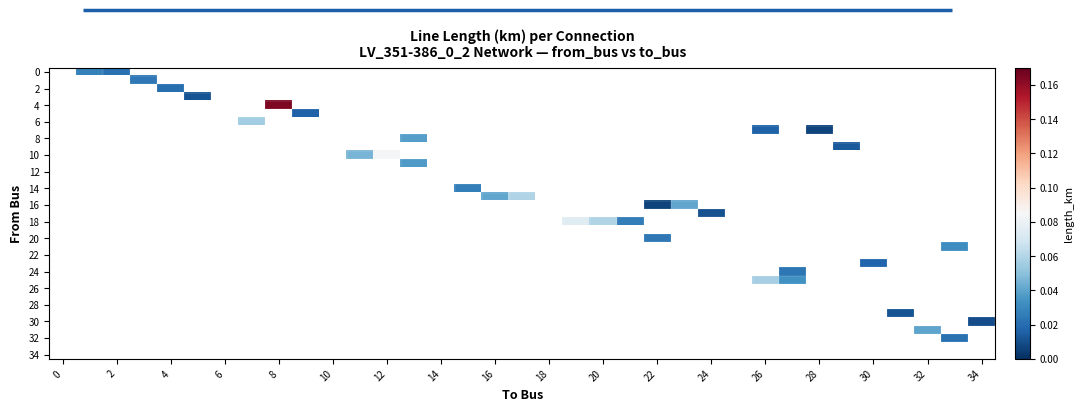

Count the number of categories in the chart.

35